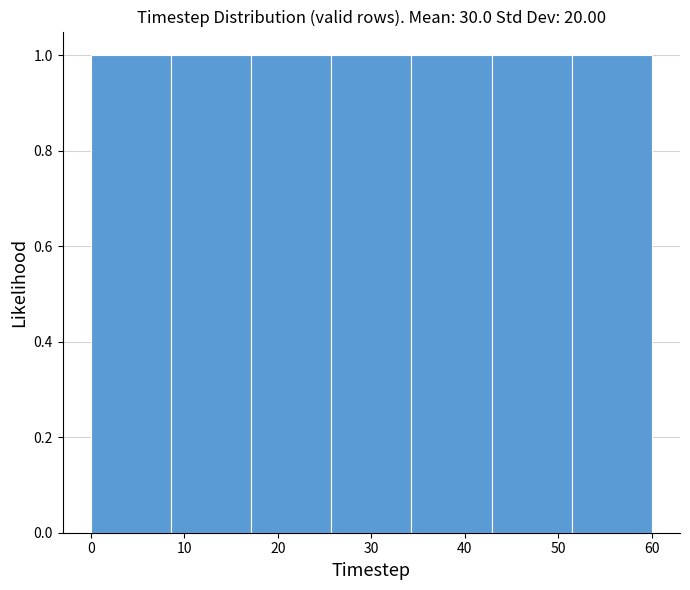

Reading left to right, transcribe this chart: for each bar, give the range it covers on the x-axis and its height. Neither the bar edges nor the heights are printed on the chart, so give them approximately, as read against the axes.

0 to 9: 1
9 to 17: 1
17 to 26: 1
26 to 34: 1
34 to 43: 1
43 to 51: 1
51 to 60: 1